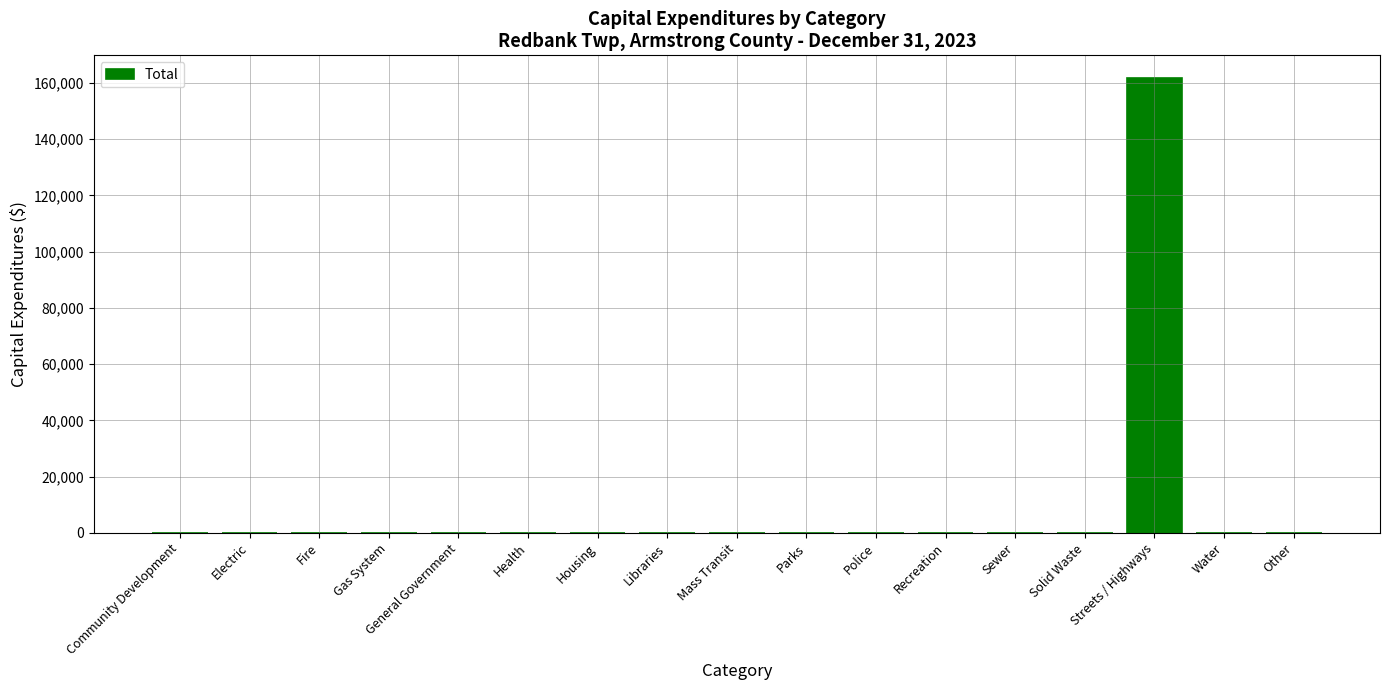

The value at Parks is 100151. True or false?

False